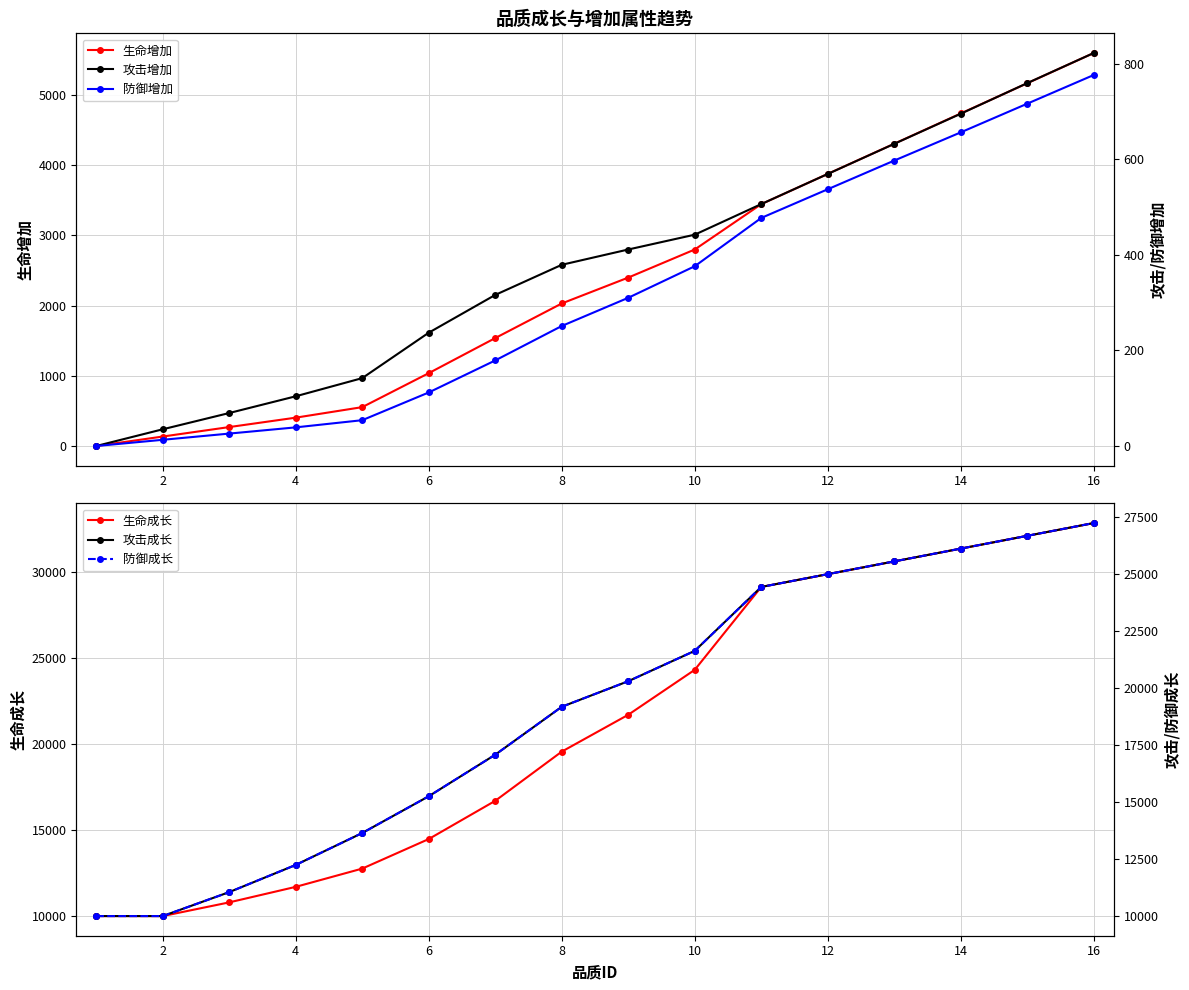

Count the number of categories in the chart.

16